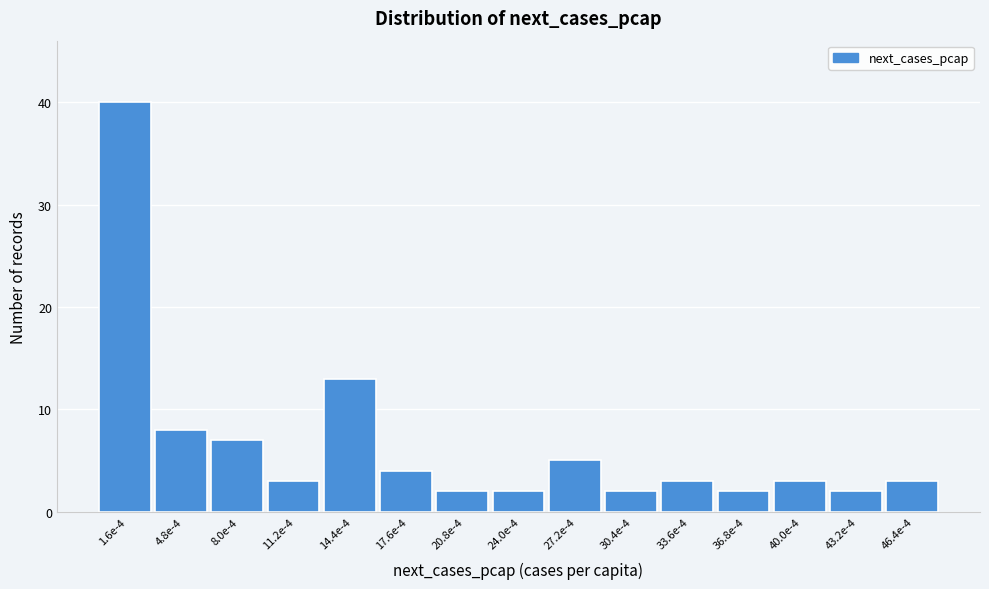

Reading left to right, list all the values displayed in this chart.

1.6e-4=40	4.8e-4=8	8.0e-4=7	11.2e-4=3	14.4e-4=13	17.6e-4=4	20.8e-4=2	24.0e-4=2	27.2e-4=5	30.4e-4=2	33.6e-4=3	36.8e-4=2	40.0e-4=3	43.2e-4=2	46.4e-4=3